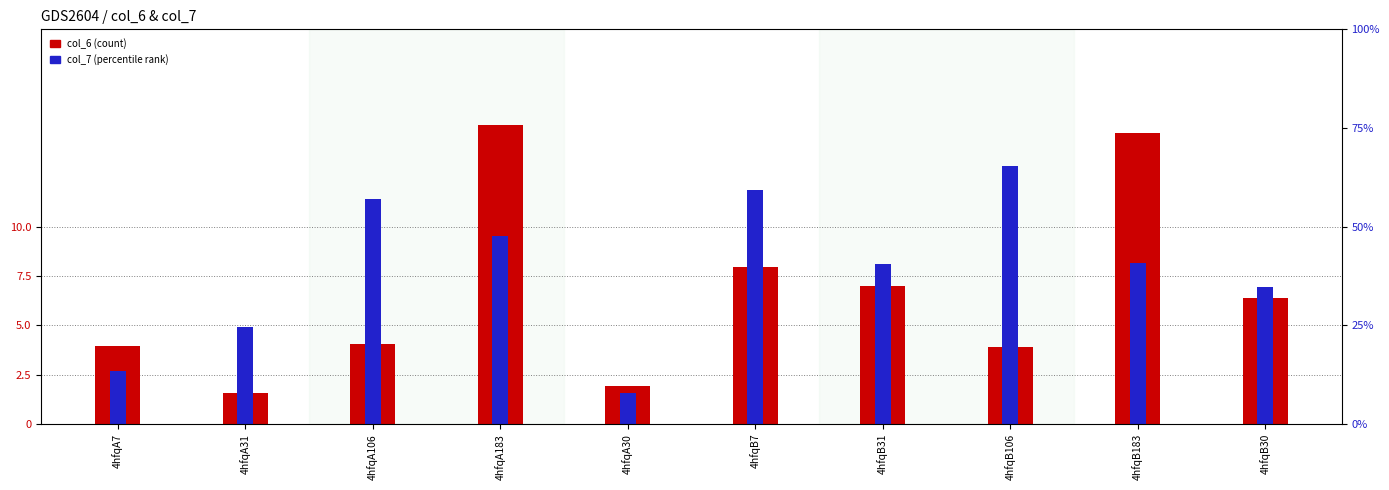

What is the difference between the second highest and minimum values in the col_6 series?

13.2